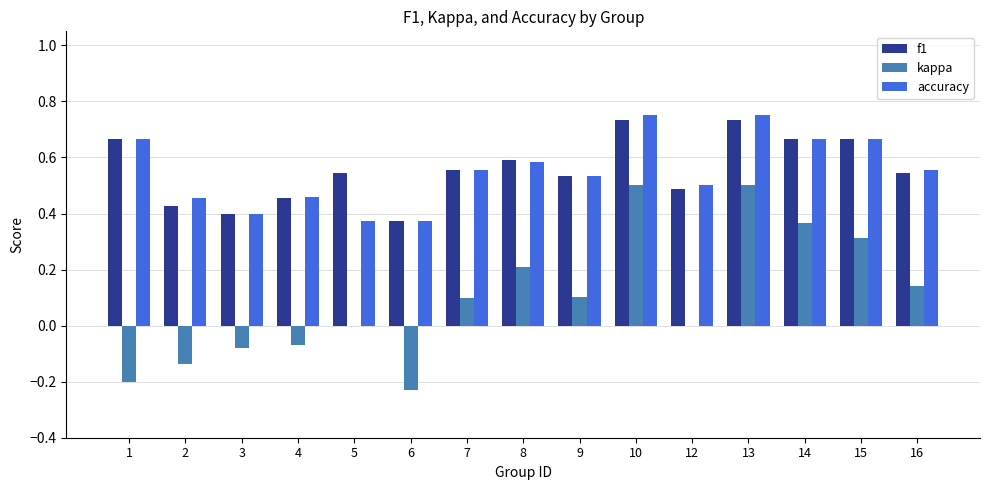

What are all the series names shown in the legend?

f1, kappa, accuracy